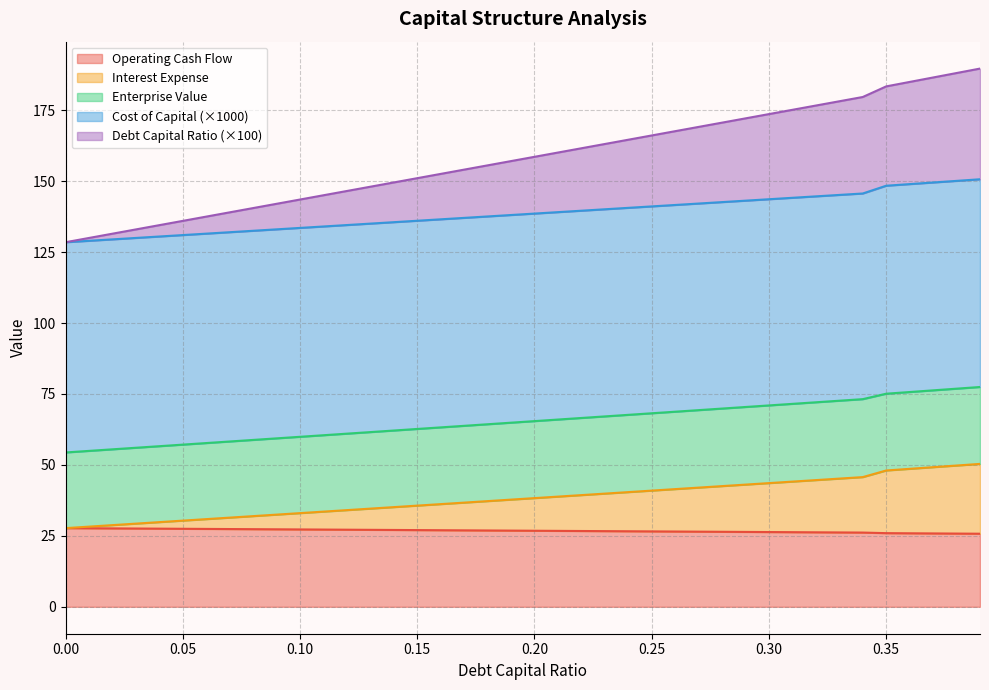

What is the minimum value for Operating Cash Flow?

25.8